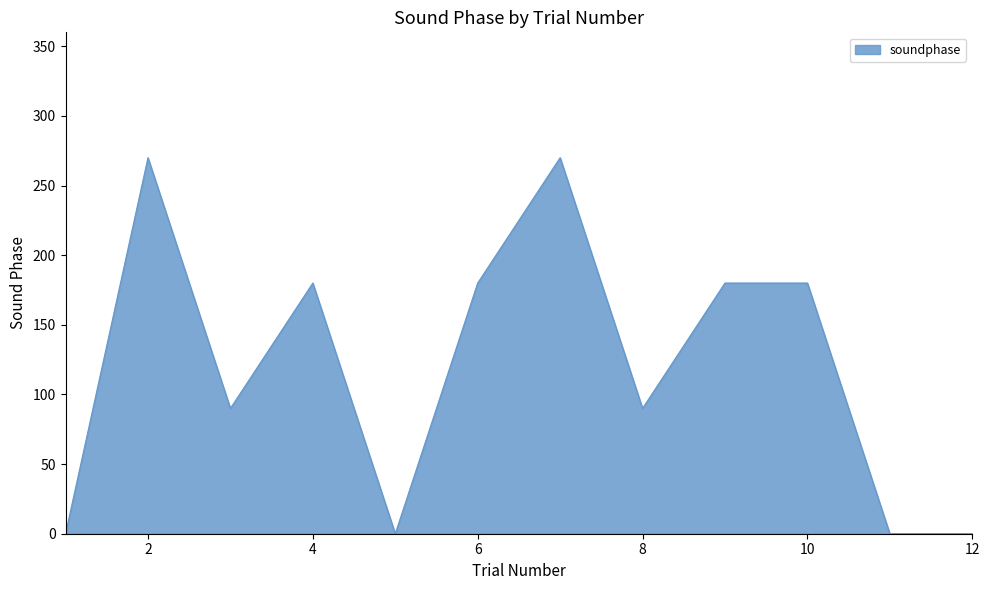

What is the difference between the maximum and minimum values?

270